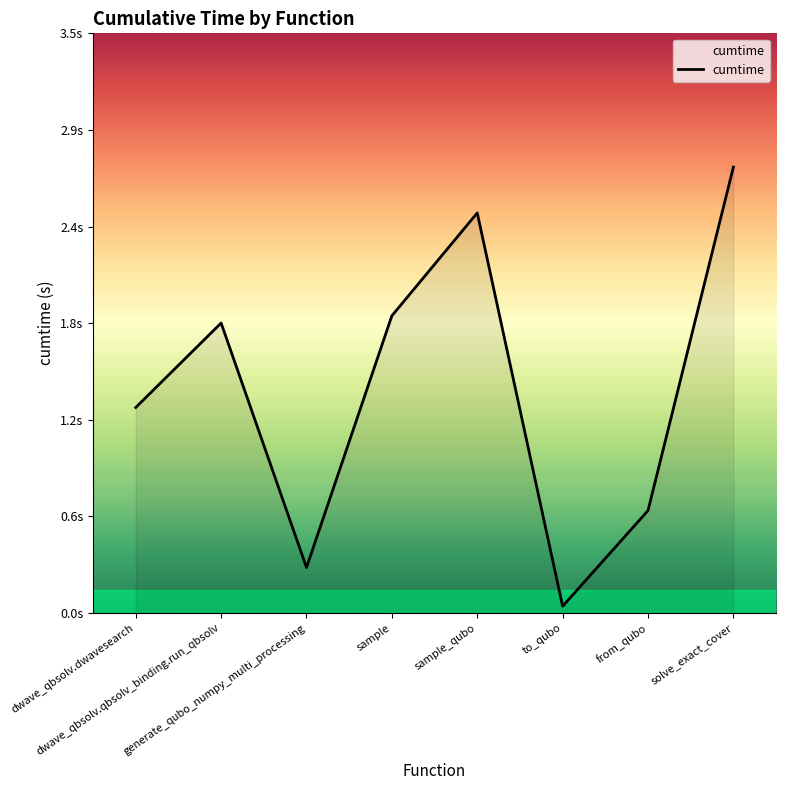

Does the chart have visible grid lines?

No